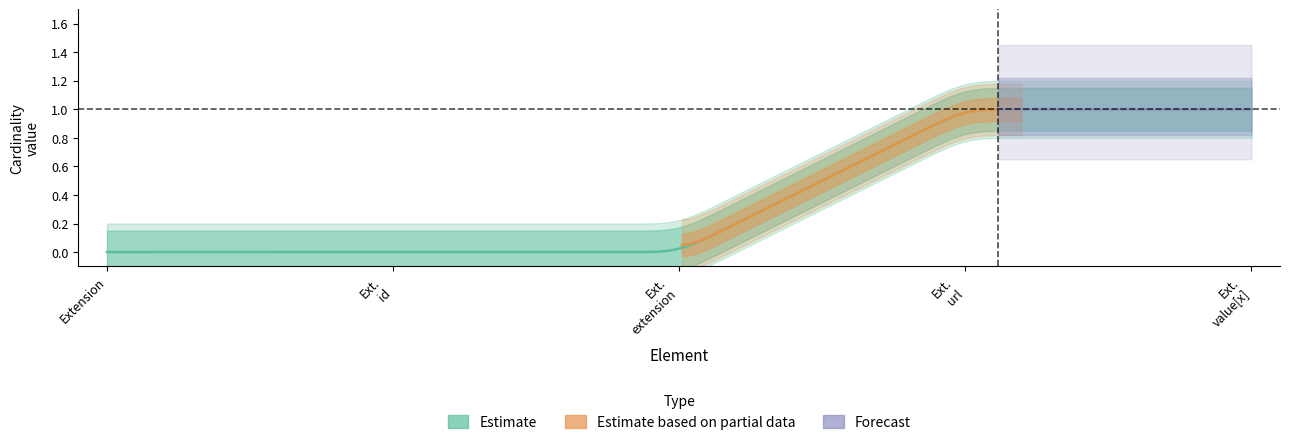

What is the greatest value displayed?

1